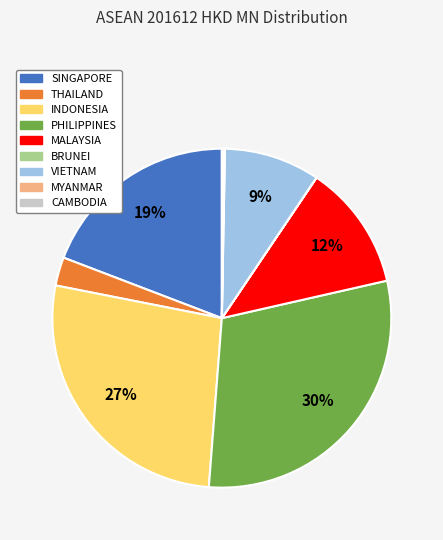

Is the sum of SINGAPORE and THAILAND greater than half?

No